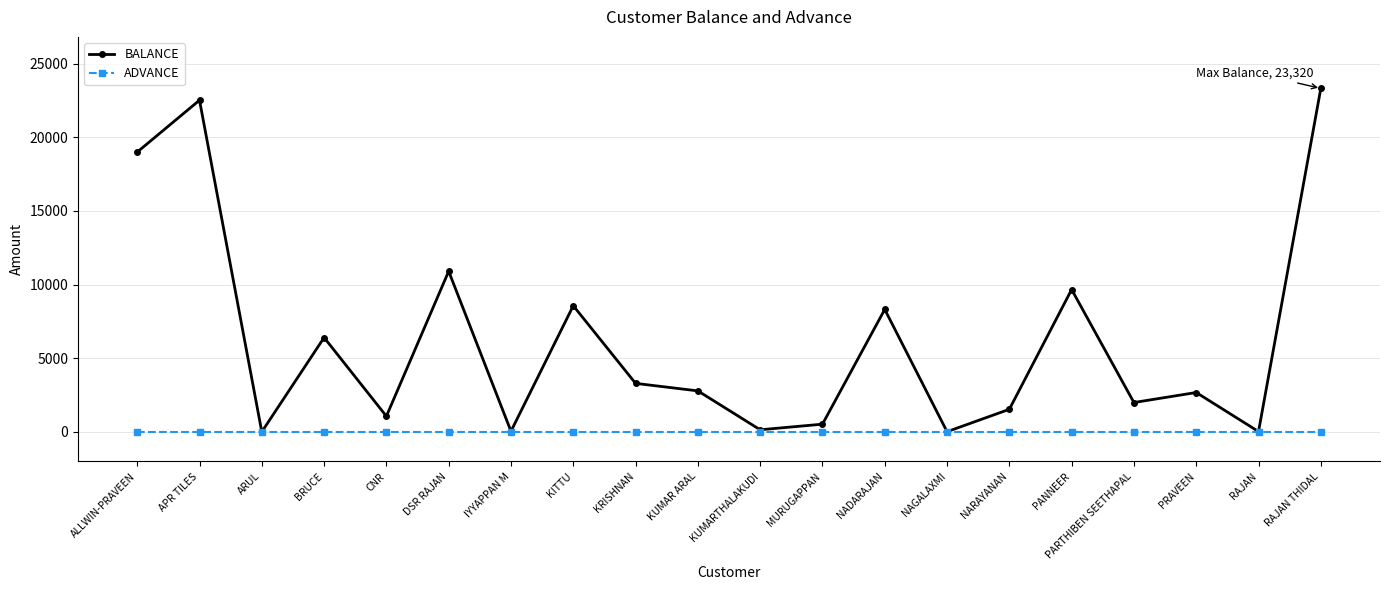

Which series has the widest spread of values?

BALANCE